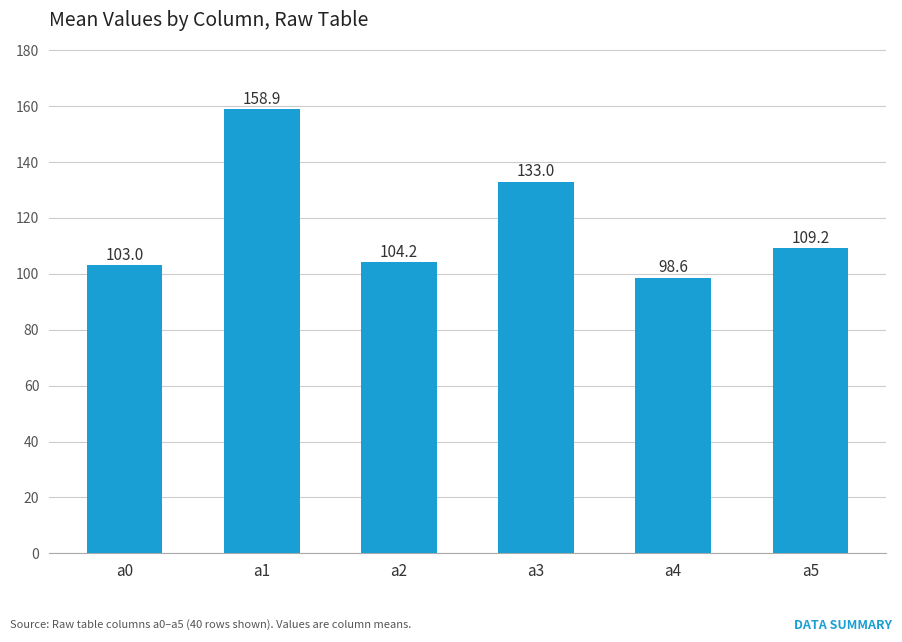

What is the value of the 5th bar from the left?

98.6